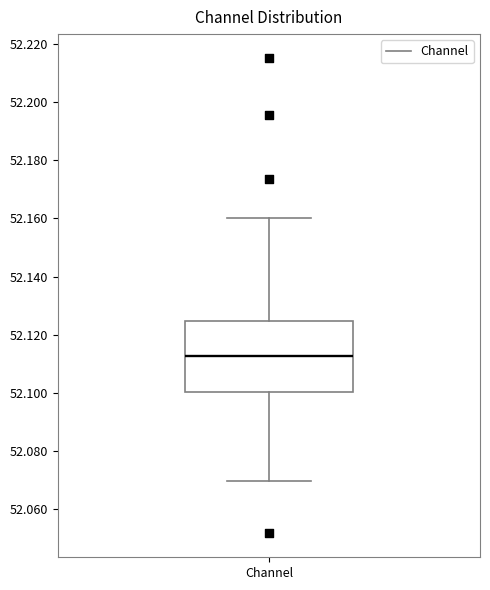

Where does the upper whisker of the box for Channel end on the y-axis? The values are not printed on the chart, so give them approximately, as read against the axis.

52.160